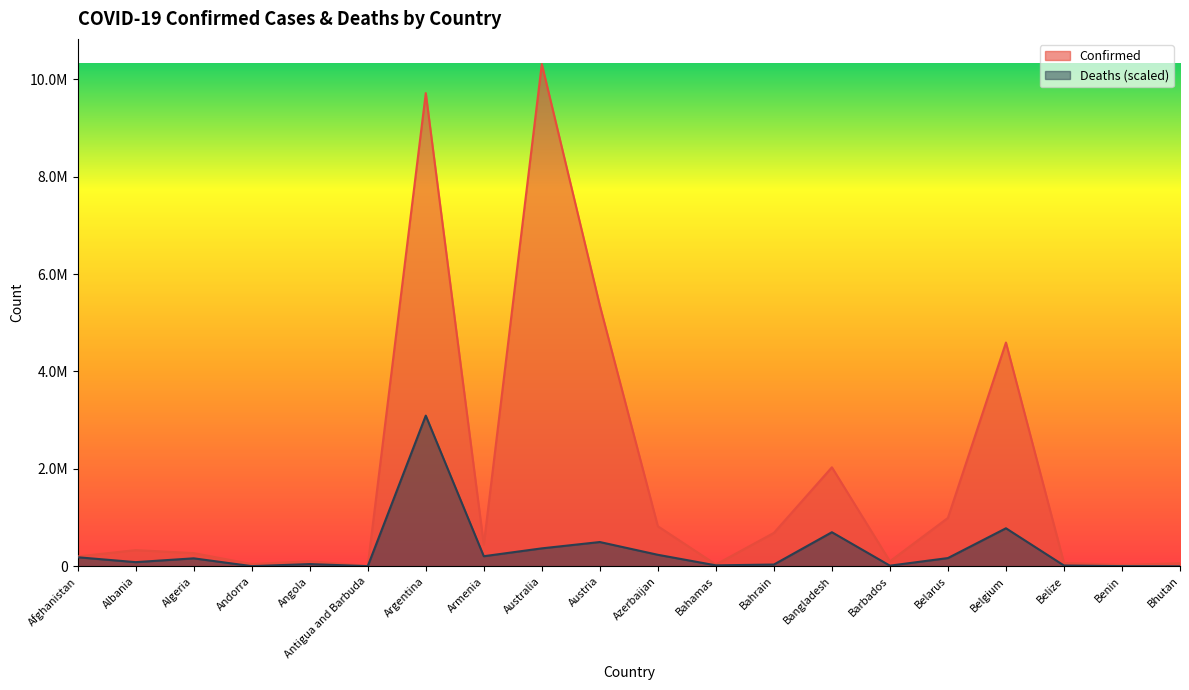

Count the number of categories in the chart.

20